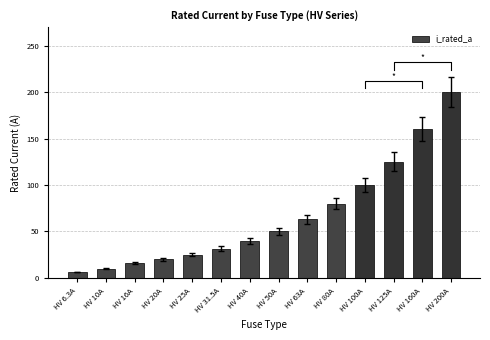

How many data points are less than 50?

7